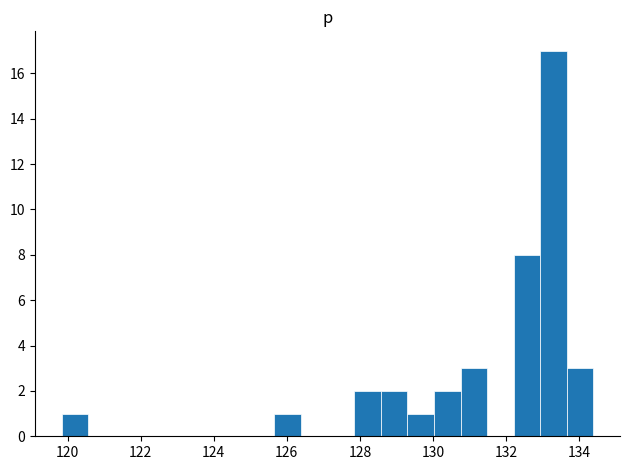

Read against the x-axis, roughly where is the centre of the tallest bar?

133.4